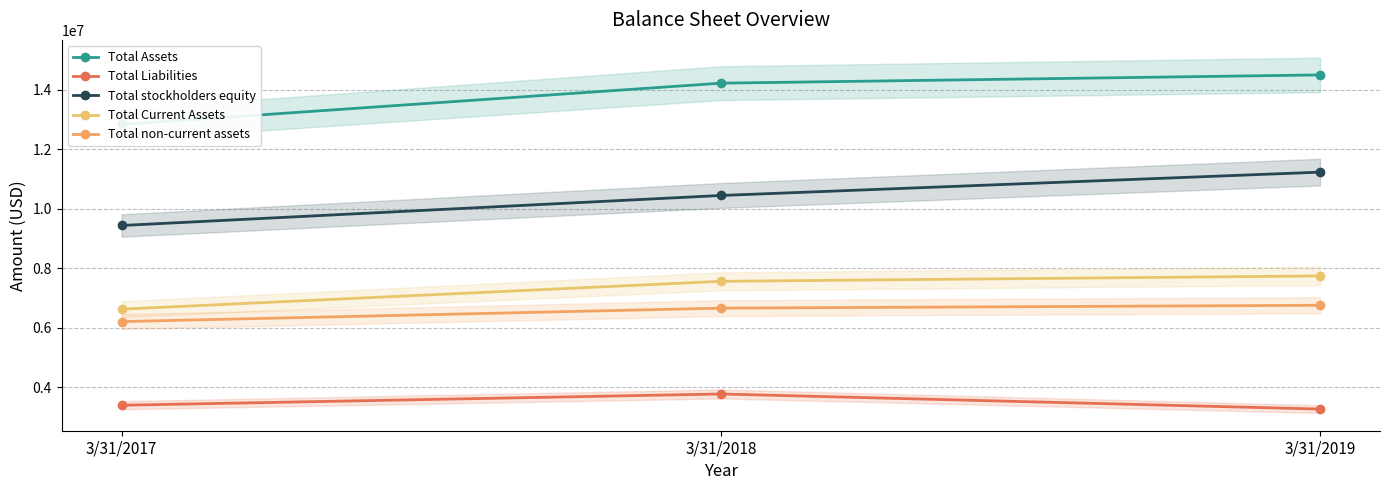

Reading left to right, extract all data points from this chart.

Total Assets: 3/31/2017=12840441	3/31/2018=14228812	3/31/2019=14506825
Total Liabilities: 3/31/2017=3397657	3/31/2018=3776728	3/31/2019=3269439
Total stockholders equity: 3/31/2017=9442784	3/31/2018=10452084	3/31/2019=11237386
Total Current Assets: 3/31/2017=6628816	3/31/2018=7565095	3/31/2019=7746976
Total non-current assets: 3/31/2017=6211624	3/31/2018=6663717	3/31/2019=6759848